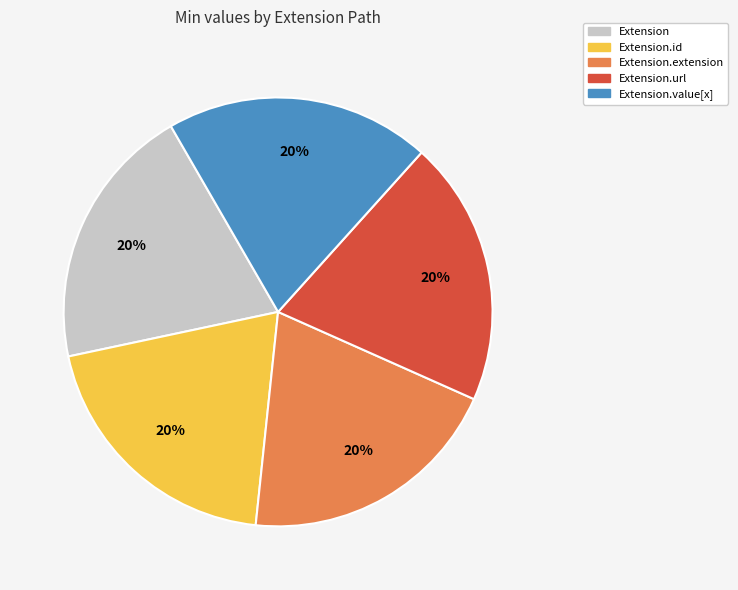

To the nearest percent, what portion does Extension.value[x] represent?

20%